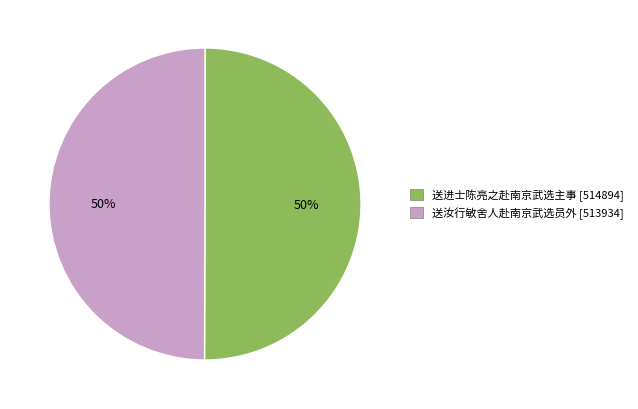

The 送汝行敏舍人赴南京武选员外 slice represents 58% of the pie. True or false?

False